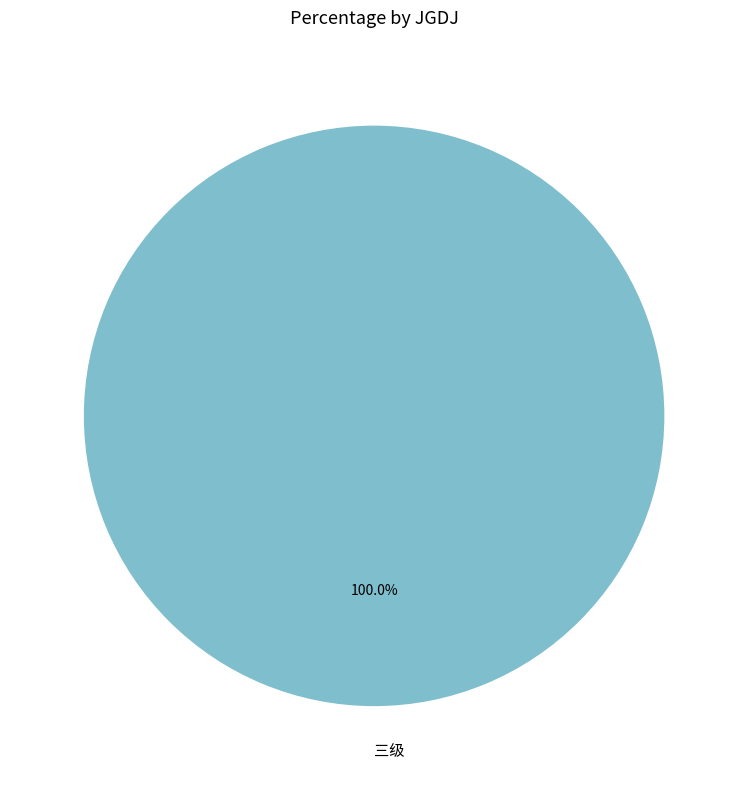

Which slice represents more than half of the pie?

三级